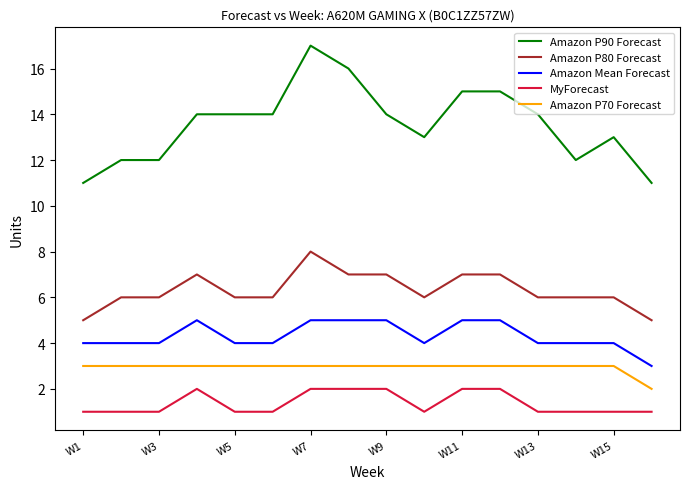

Rank the series by their maximum value, from lowest to highest.

MyForecast, Amazon P70 Forecast, Amazon Mean Forecast, Amazon P80 Forecast, Amazon P90 Forecast